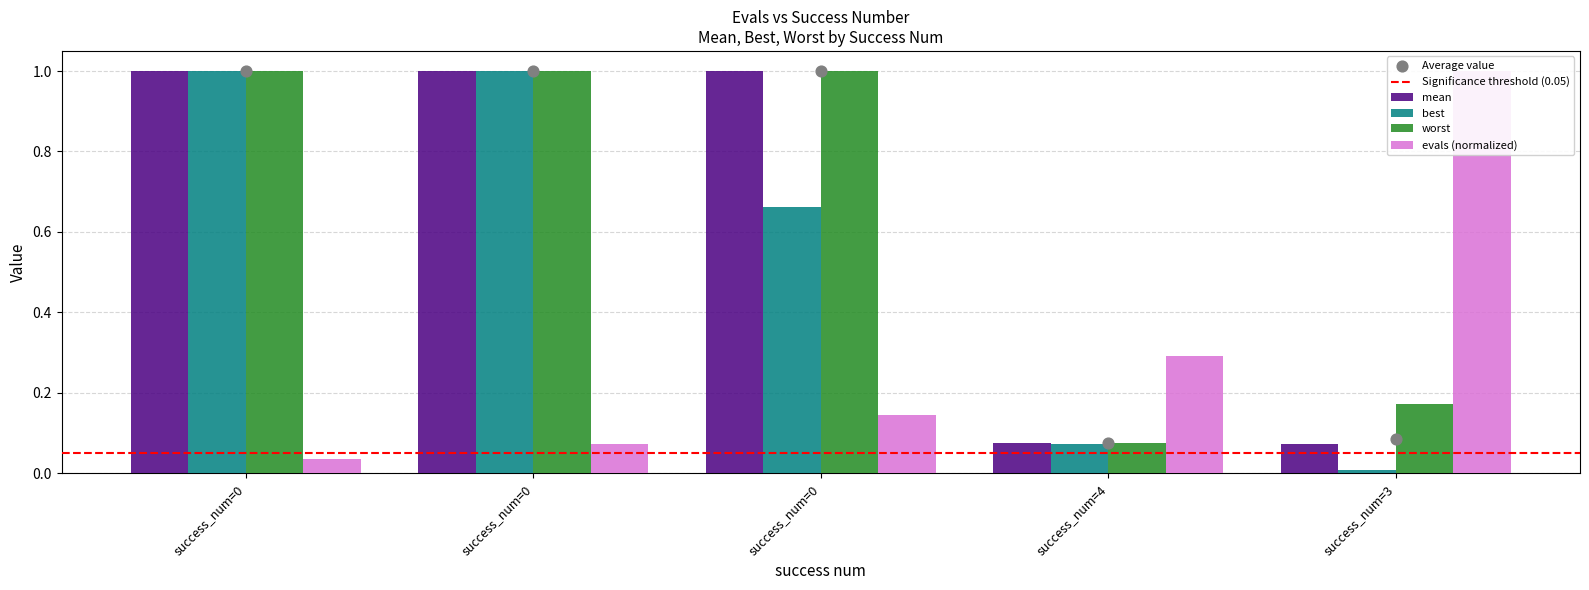

At how many categories does at least one series exceed 0?

5